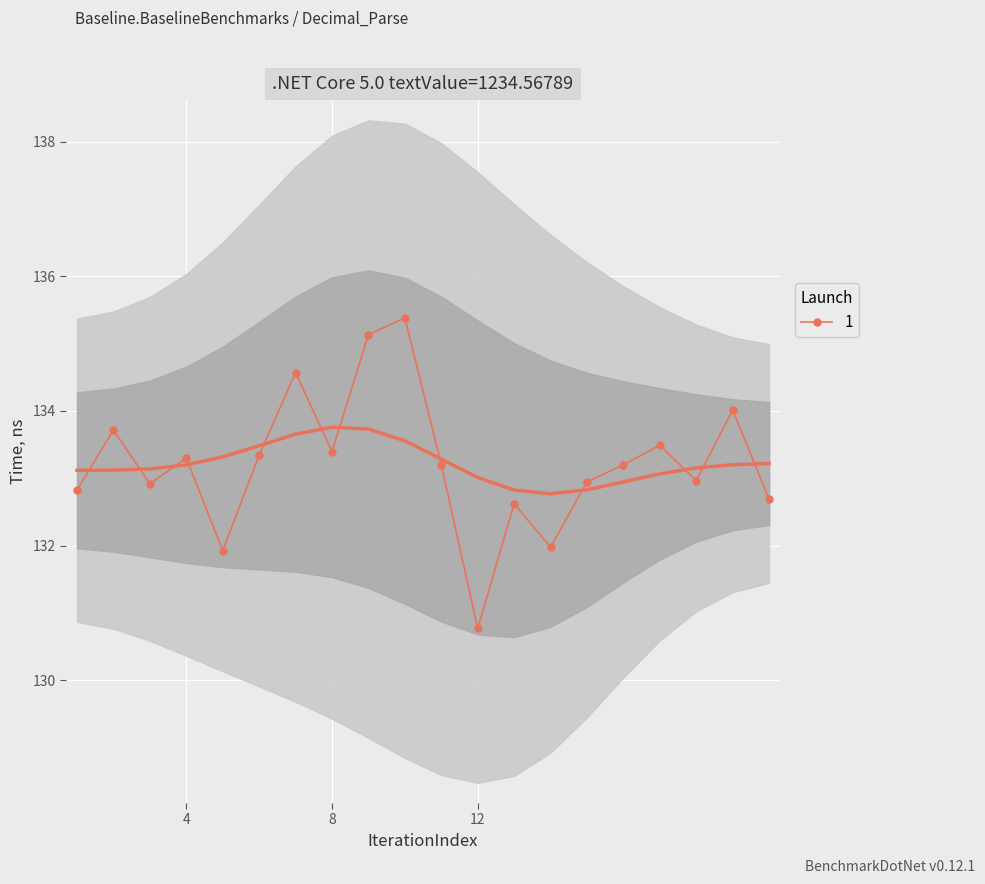

What is the greatest value displayed?

135.4